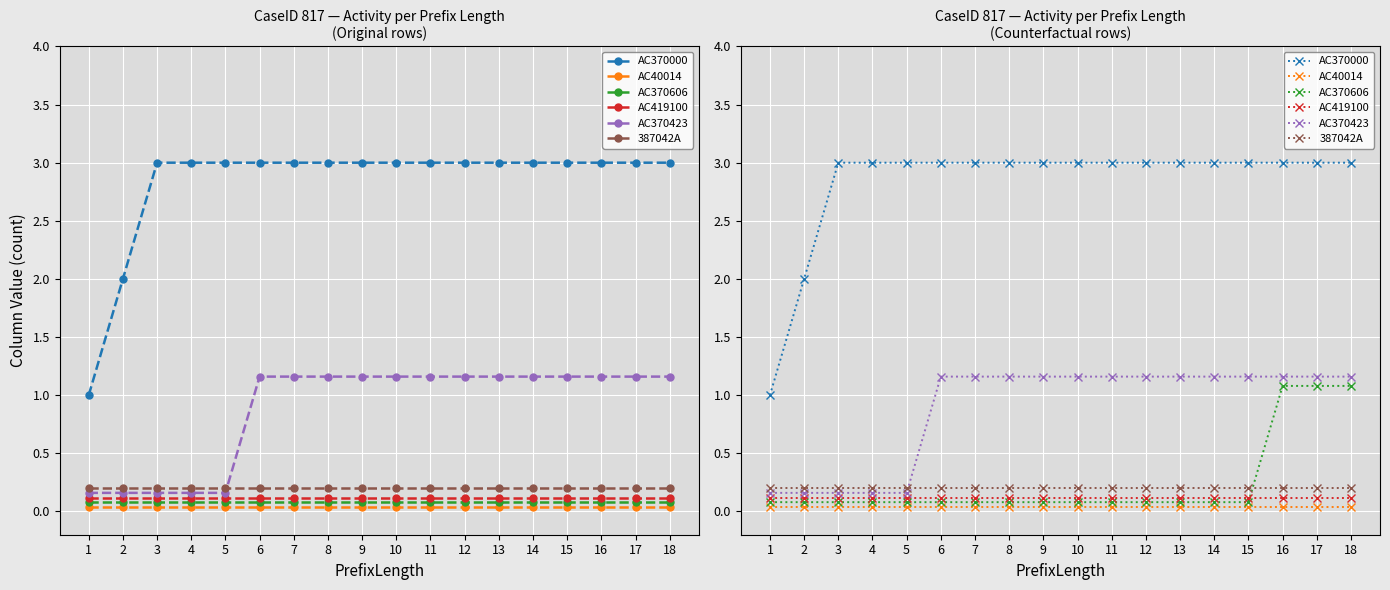

Reading left to right, what are all the values shown in this chart?

AC370000: 1=1.0	2=2.0	3=3.0	4=3.0	5=3.0	6=3.0	7=3.0	8=3.0	9=3.0	10=3.0	11=3.0	12=3.0	13=3.0	14=3.0	15=3.0	16=3.0	17=3.0	18=3.0
AC40014: 1=0.0	2=0.0	3=0.0	4=0.0	5=0.0	6=0.0	7=0.0	8=0.0	9=0.0	10=0.0	11=0.0	12=0.0	13=0.0	14=0.0	15=0.0	16=0.0	17=0.0	18=0.0
AC370606: 1=0.1	2=0.1	3=0.1	4=0.1	5=0.1	6=0.1	7=0.1	8=0.1	9=0.1	10=0.1	11=0.1	12=0.1	13=0.1	14=0.1	15=0.1	16=1.1	17=1.1	18=1.1
AC419100: 1=0.1	2=0.1	3=0.1	4=0.1	5=0.1	6=0.1	7=0.1	8=0.1	9=0.1	10=0.1	11=0.1	12=0.1	13=0.1	14=0.1	15=0.1	16=0.1	17=0.1	18=0.1
AC370423: 1=0.2	2=0.2	3=0.2	4=0.2	5=0.2	6=1.2	7=1.2	8=1.2	9=1.2	10=1.2	11=1.2	12=1.2	13=1.2	14=1.2	15=1.2	16=1.2	17=1.2	18=1.2
387042A: 1=0.2	2=0.2	3=0.2	4=0.2	5=0.2	6=0.2	7=0.2	8=0.2	9=0.2	10=0.2	11=0.2	12=0.2	13=0.2	14=0.2	15=0.2	16=0.2	17=0.2	18=0.2